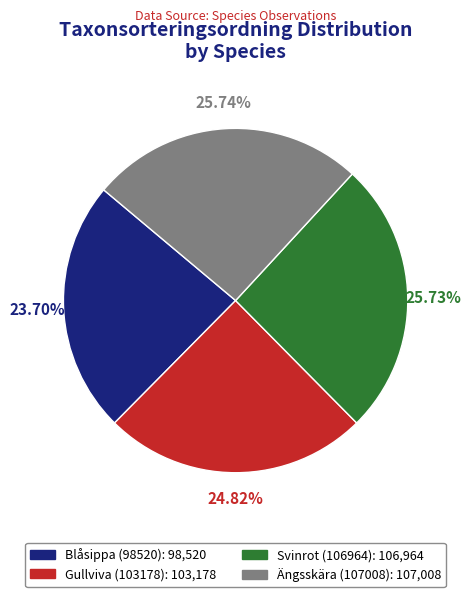

Is Gullviva (103178) the majority of the pie?

No